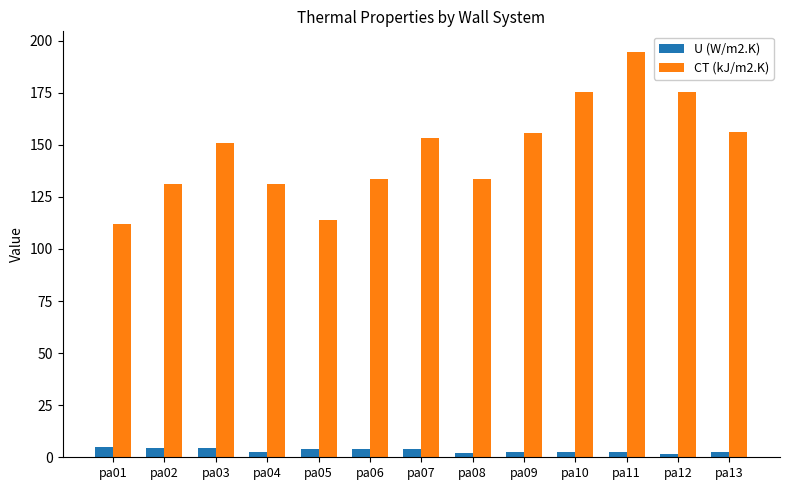

What is the difference between the second highest and second lowest values in the U (W/m2.K) series?

2.4